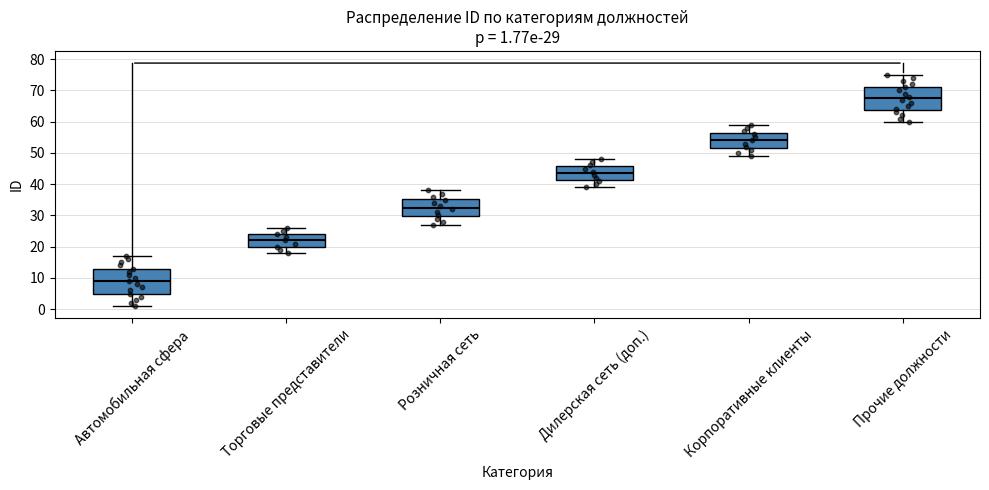

Which box has the highest median line?

Прочие должности